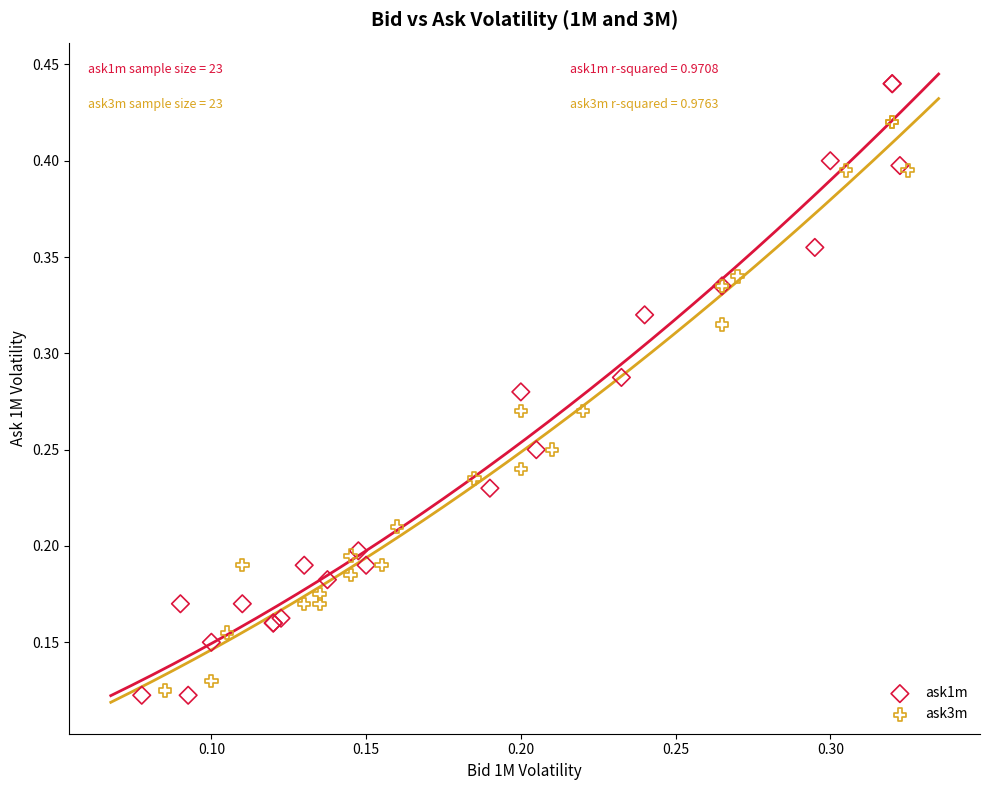

Which series has the widest spread of Y values?

ask1m